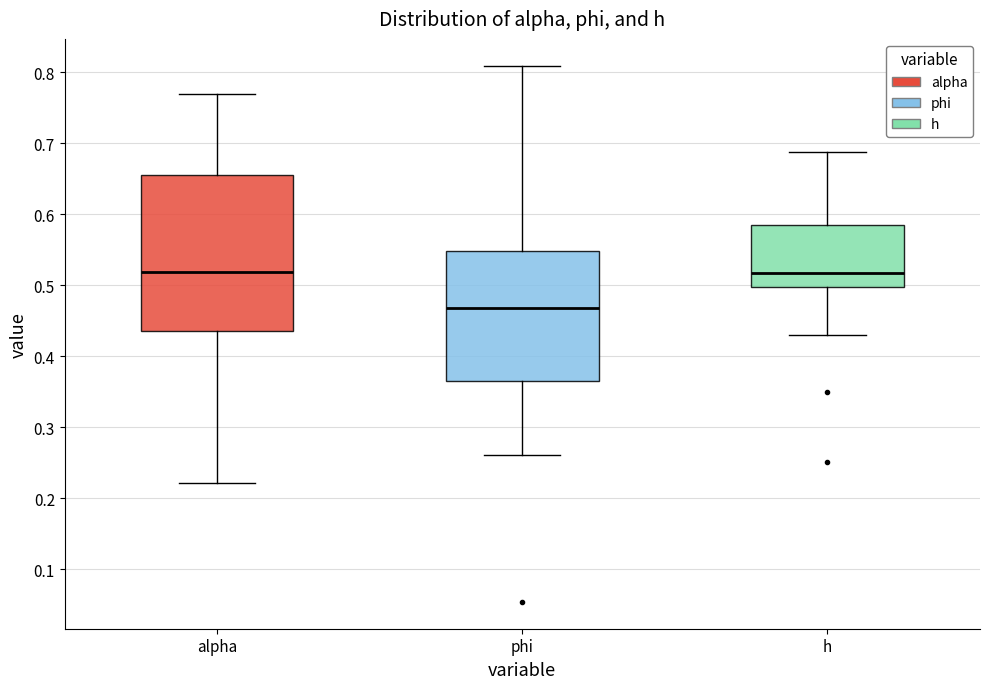

Reading left to right, read every box against the y-axis: the position of its median line, the range the box covers, and the ends of its whiskers. The values are not printed on the chart, so give them approximately, as read against the axis.

alpha: median 0.52, box 0.44 to 0.66, whiskers 0.22 to 0.77
phi: median 0.47, box 0.37 to 0.55, whiskers 0.26 to 0.81
h: median 0.52, box 0.50 to 0.58, whiskers 0.43 to 0.69